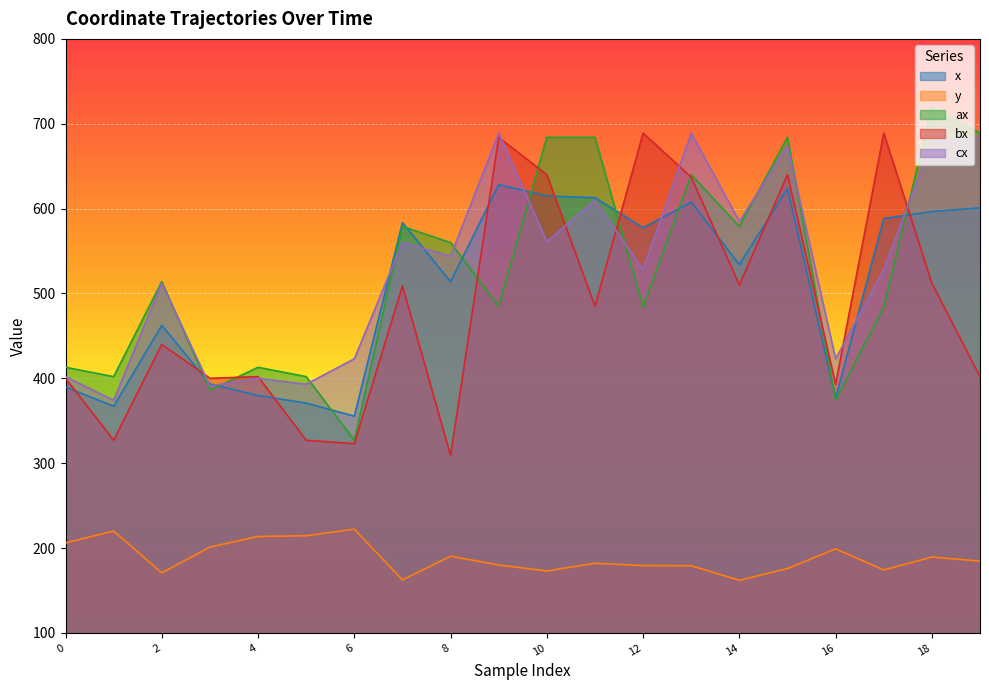

Reading right to left, extract all data points from this chart.

x: 19=600.9	18=596.4	17=588.4	16=376.7	15=623.8	14=534.0	13=607.5	12=577.5	11=612.9	10=615.0	9=628.2	8=513.8	7=583.6	6=355.4	5=370.8	4=379.8	3=393.4	2=462.4	1=367.1	0=389.8
y: 19=184.5	18=189.4	17=174.2	16=199.0	15=175.8	14=162.0	13=179.2	12=179.3	11=182.0	10=173.0	9=180.0	8=190.4	7=162.4	6=222.2	5=214.5	4=213.6	3=201.1	2=170.8	1=220.0	0=206.0
ax: 19=689.0	18=720.0	17=484.0	16=374.0	15=684.0	14=579.0	13=640.0	12=484.0	11=684.0	10=684.0	9=485.0	8=560.0	7=579.0	6=327.0	5=402.0	4=413.0	3=386.0	2=514.0	1=402.0	0=413.0
bx: 19=402.0	18=512.0	17=689.0	16=393.0	15=640.0	14=510.0	13=637.0	12=689.0	11=485.0	10=640.0	9=684.0	8=309.0	7=509.0	6=323.0	5=327.0	4=402.0	3=400.0	2=440.0	1=327.0	0=400.0
cx: 19=684.0	18=679.0	17=528.0	16=423.0	15=674.0	14=585.0	13=689.0	12=528.0	11=610.0	10=561.0	9=689.0	8=544.0	7=560.0	6=423.0	5=393.0	4=400.0	3=391.0	2=512.0	1=374.0	0=402.0